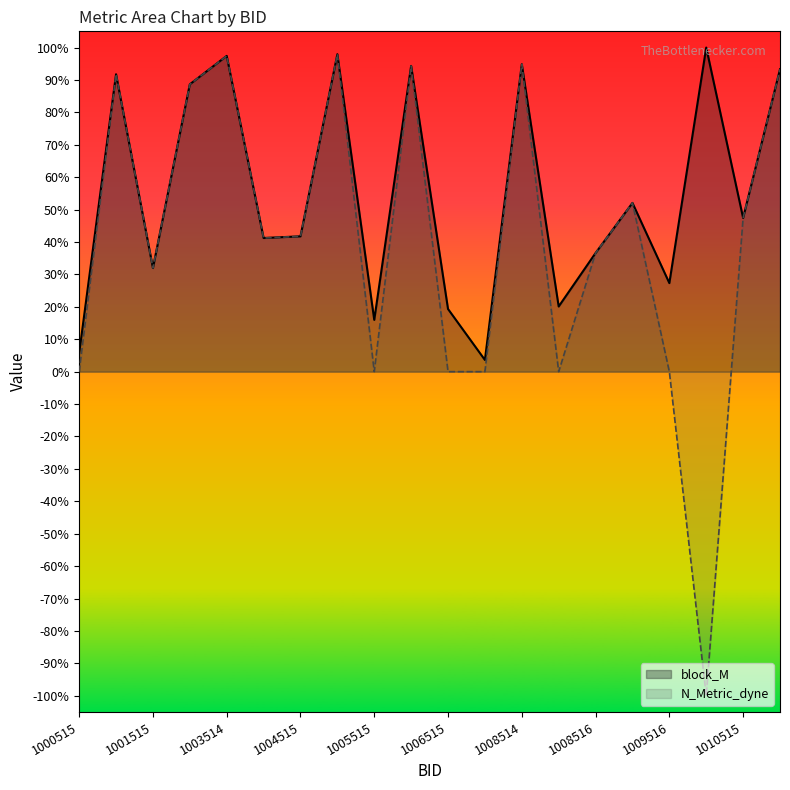

What is the average value of the N_Metric_dyne series?

0.4